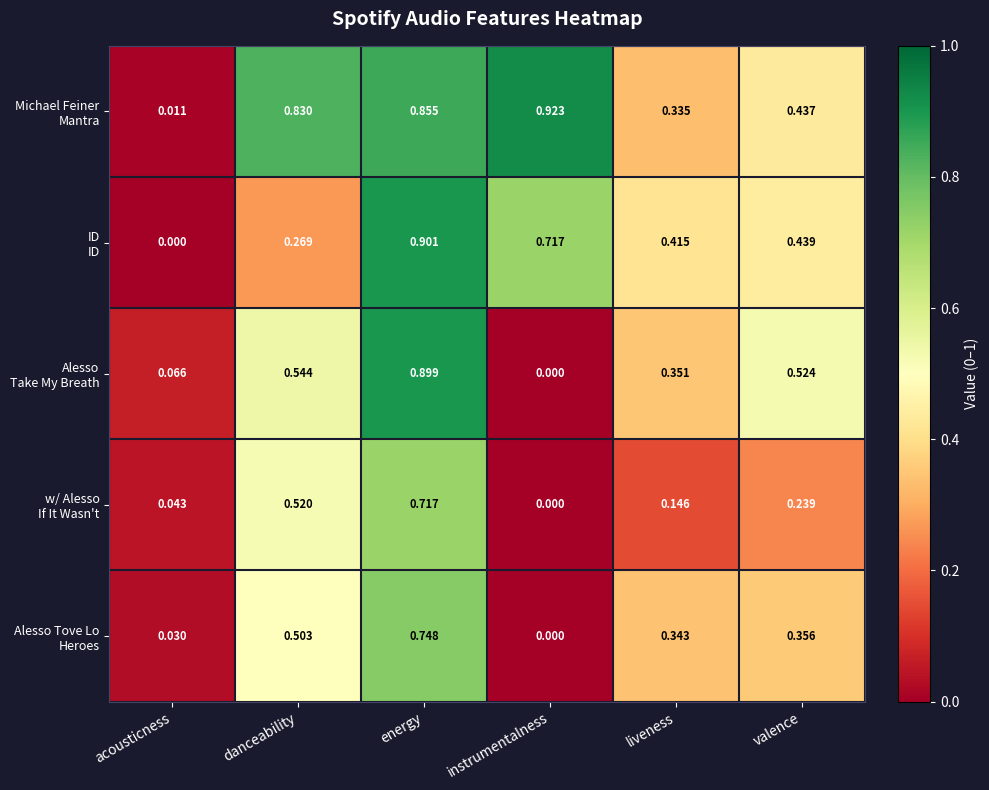

At which category is the sum across all series the highest?

energy